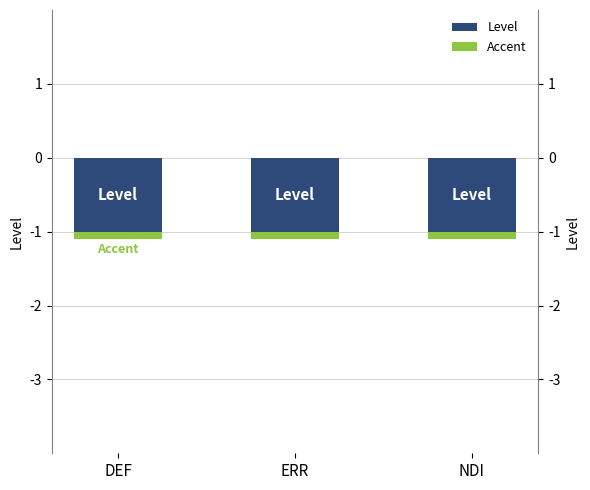

The Accent series shows -0.0 at ERR. True or false?

False